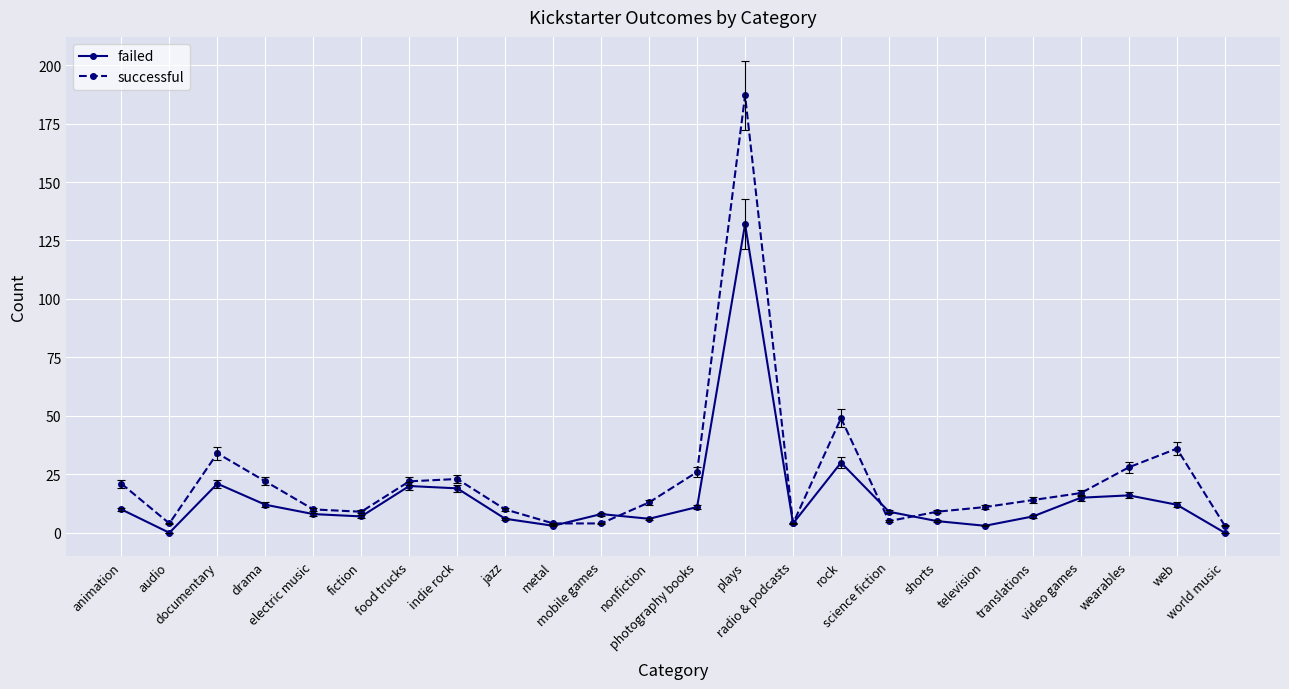

How many lines are shown in the chart?

2